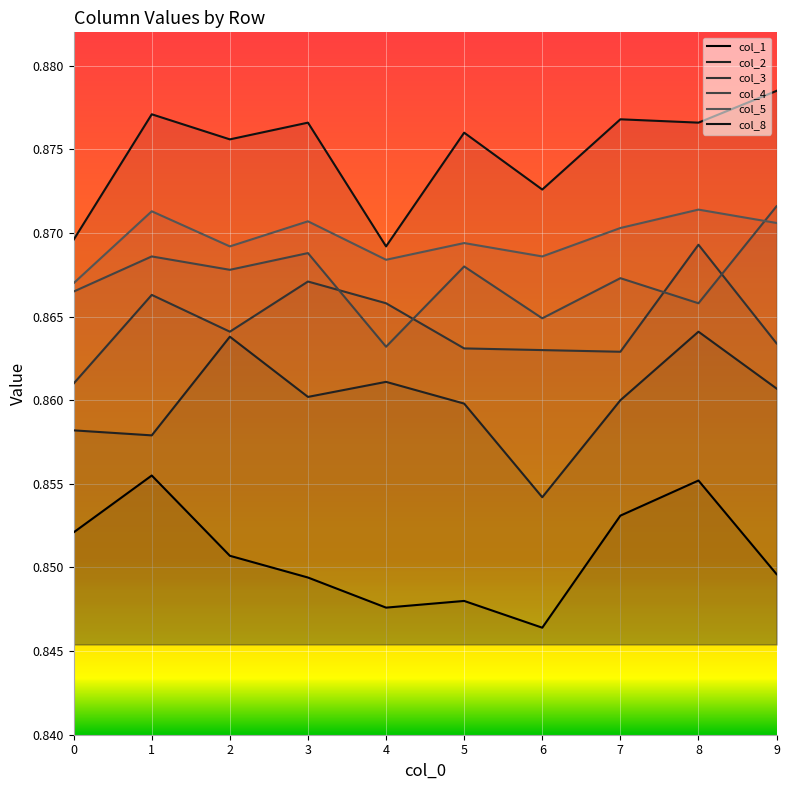

At 1, list the series in order from smallest to largest.

col_1, col_2, col_3, col_4, col_5, col_8